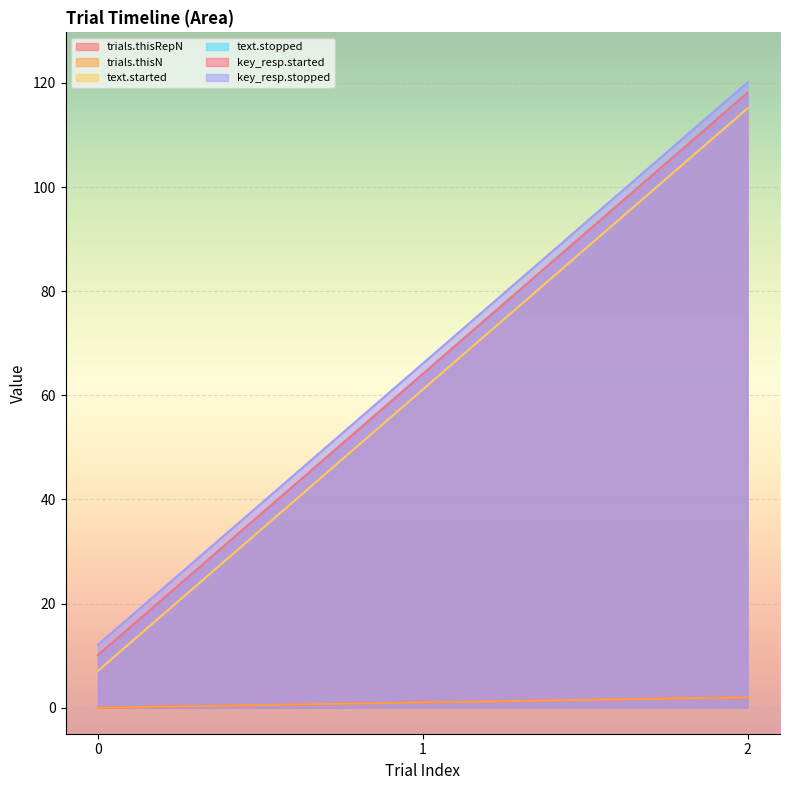

Read the trials.thisRepN value at 1.

1.0